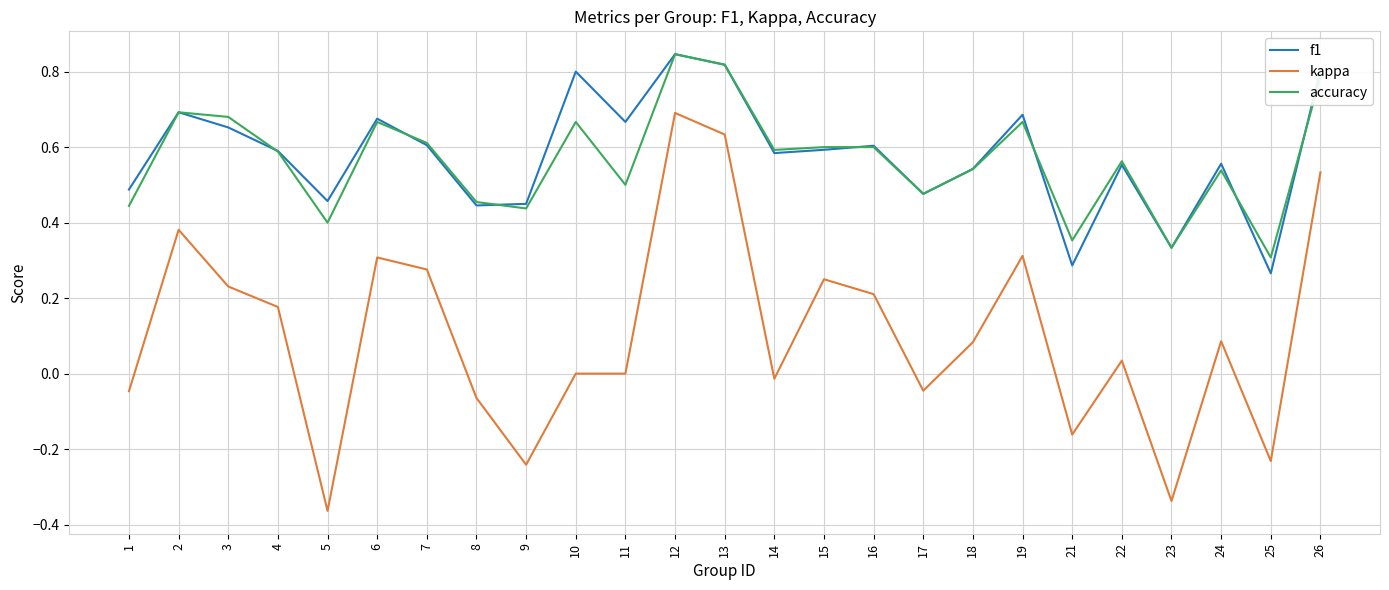

Which series has the largest total across all categories?

f1